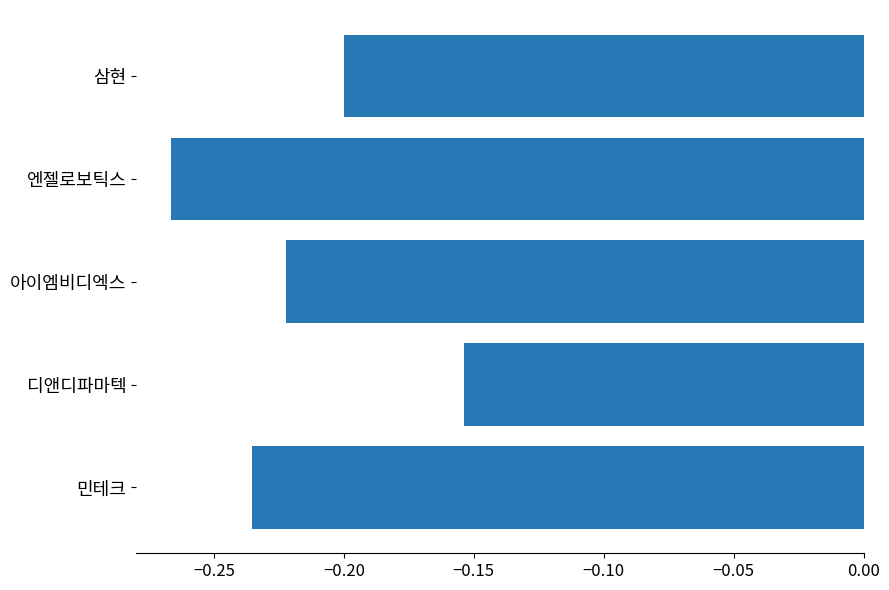

Which has a higher value, 디앤디파마텍 or 삼현?

디앤디파마텍